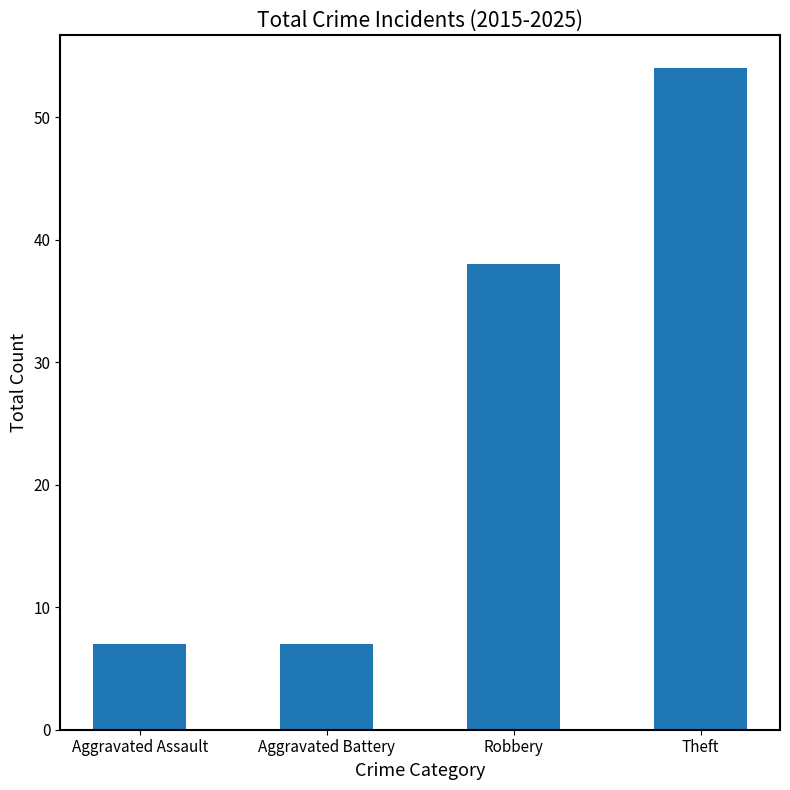

What is the label of the 1st bar from the left?

Aggravated Assault